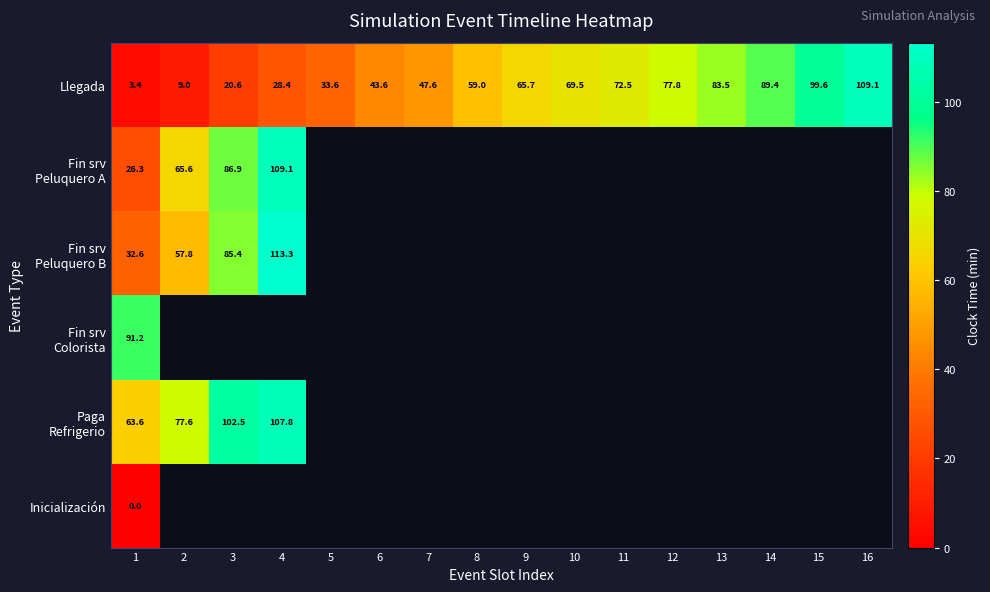

Which category has the lowest value across all series?

1